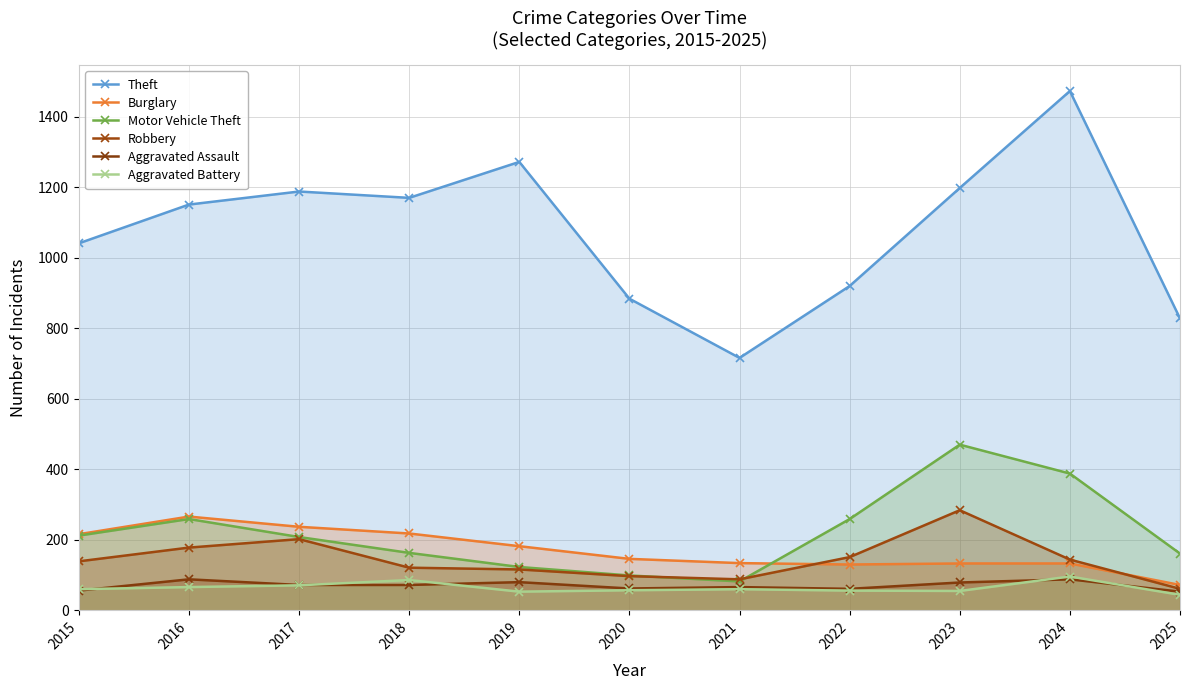

Does the chart display data point markers on the line(s)?

Yes